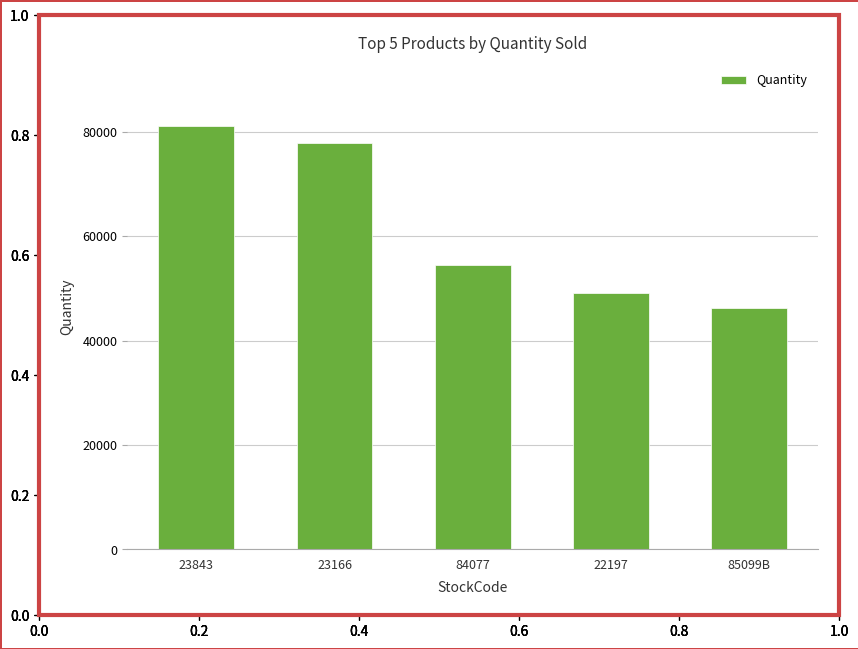

What is the change in value from 84077 to 85099B?

-8234